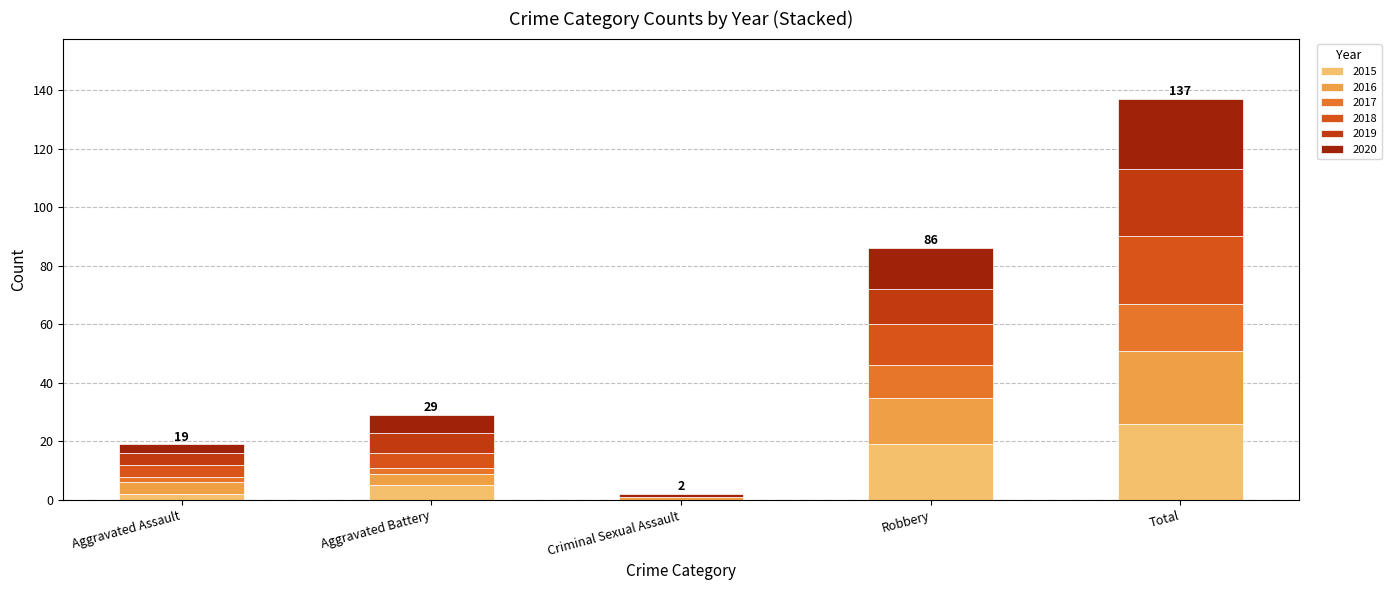

The value of 2018 at Robbery is 14. True or false?

True